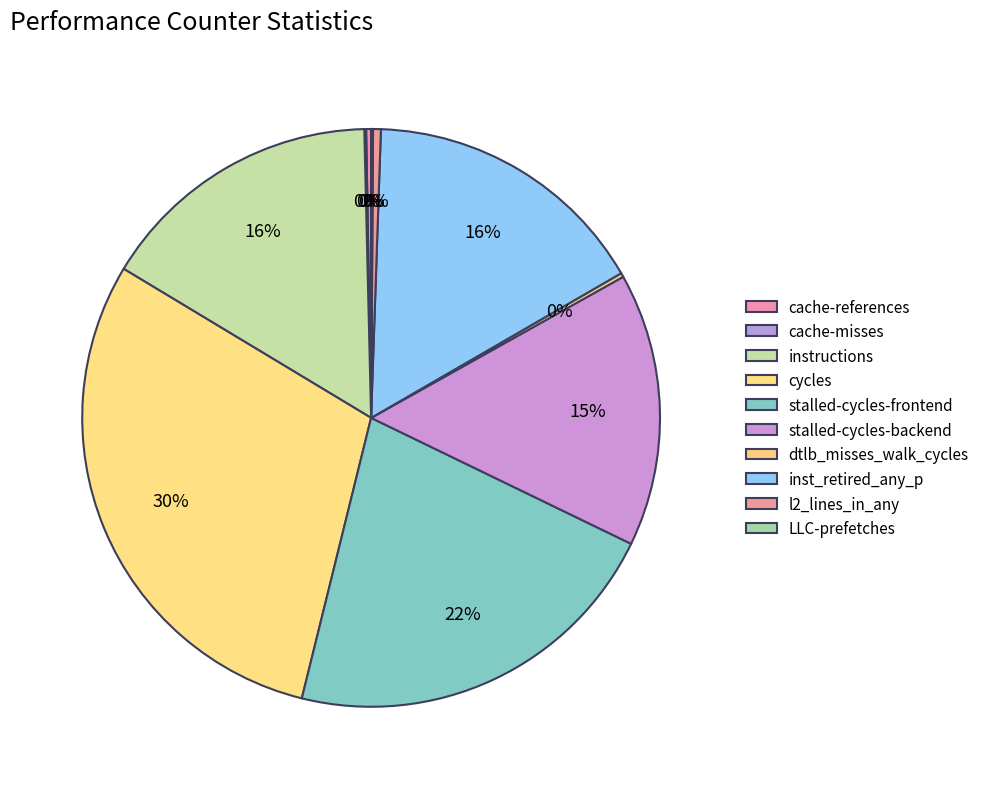

To the nearest percent, what is the average slice percentage?

10%